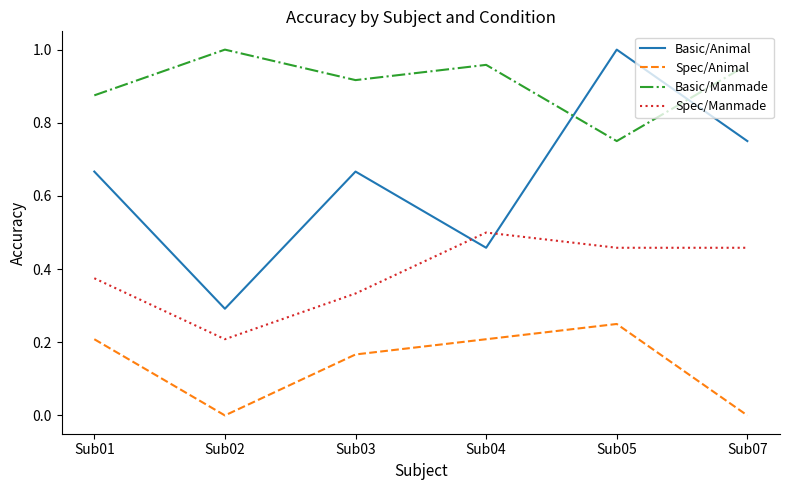

The value of Spec/Manmade at Sub04 is 0.7. True or false?

False